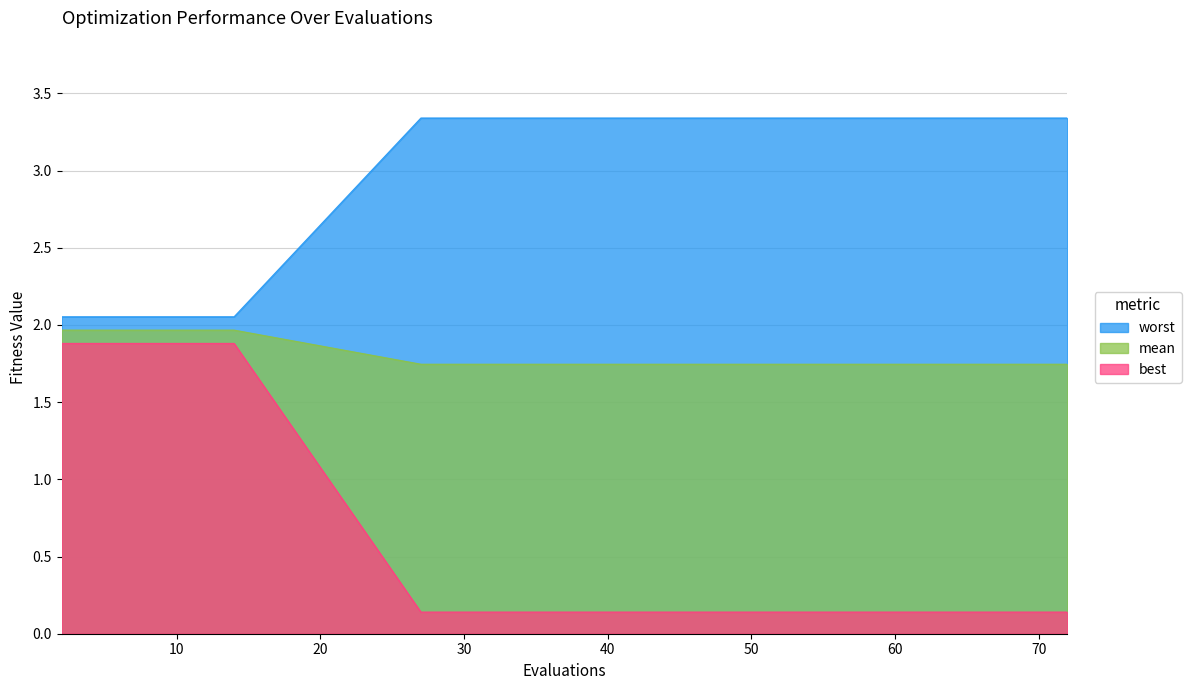

At which label is best closest to 1?

27